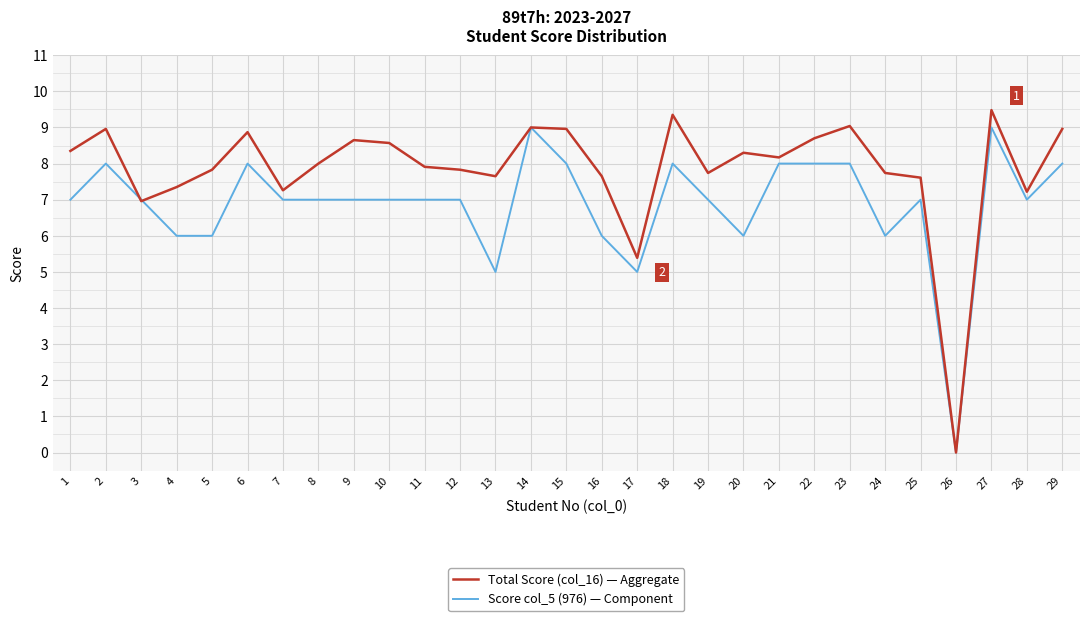

What value does the Total Score (col_16) — Aggregate series have at 6?

8.9